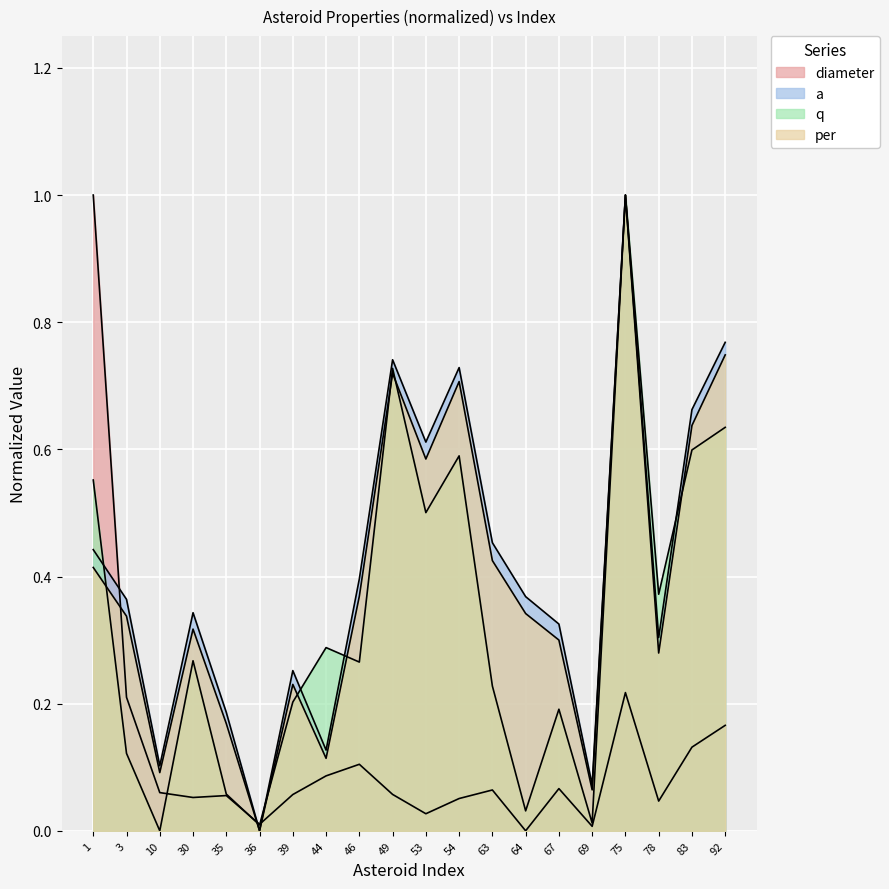

At which category is the sum across all series the highest?

75